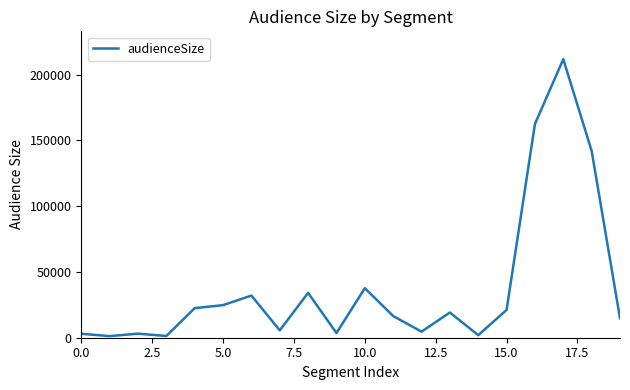

Is it true that the value at 5.0 is 16498?

False